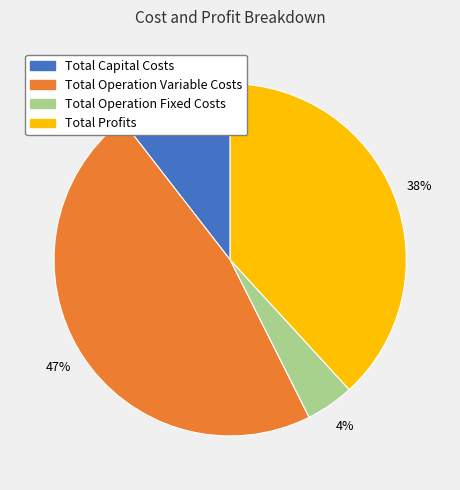

Rank the categories by value from lowest to highest.

Total Operation Fixed Costs, Total Capital Costs, Total Profits, Total Operation Variable Costs